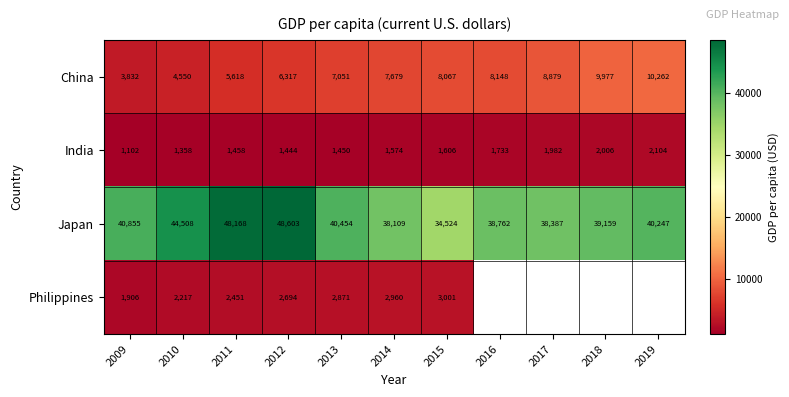

Is the value of China at 2019 greater than the value of India at 2009?

Yes